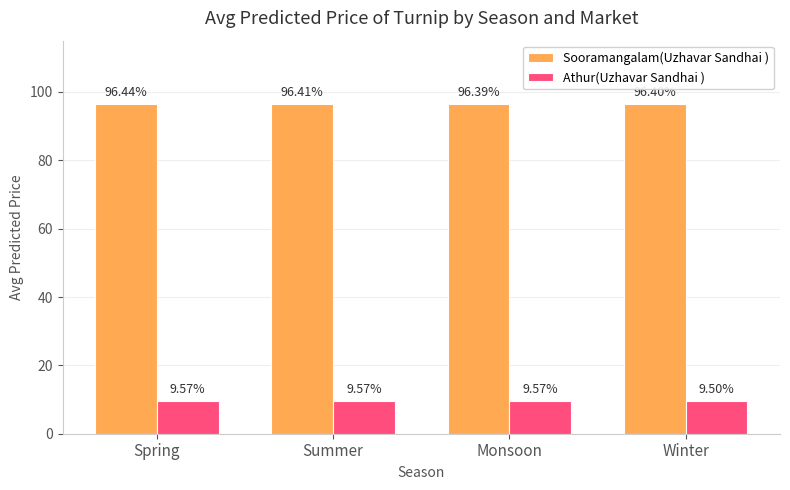

Which series has the widest spread of values?

Athur(Uzhavar Sandhai )